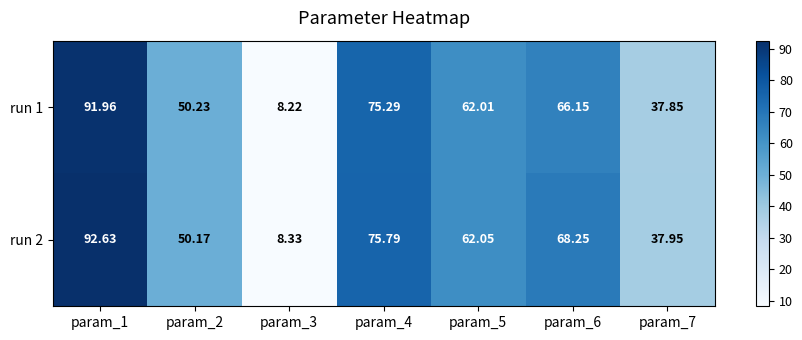

List the series in order of their peak value, highest first.

run 2, run 1